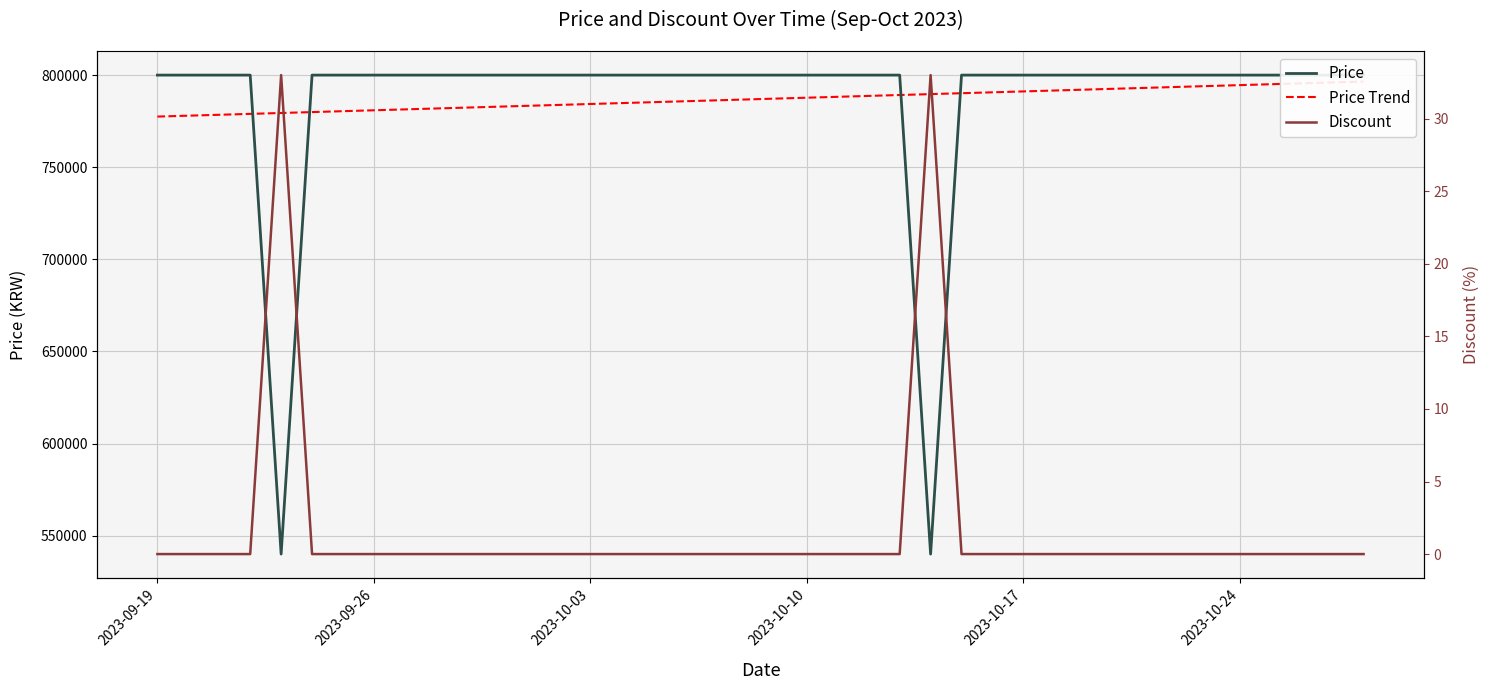

True or false: Price Trend and Discount intersect in this chart.

False